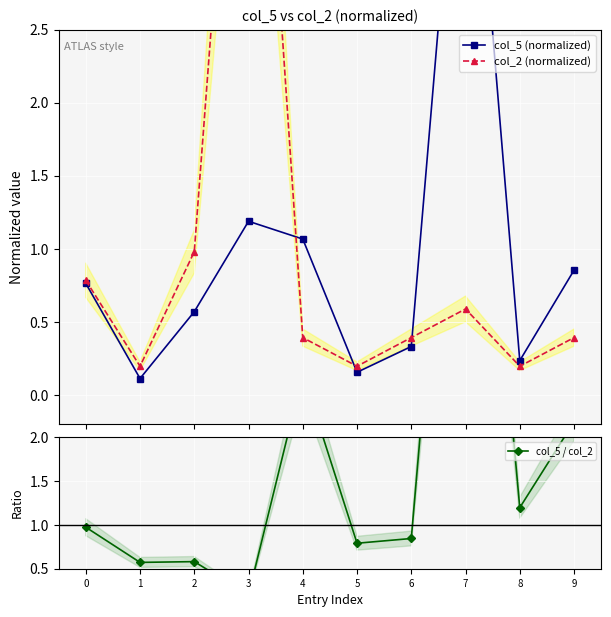

Rank the categories by col_5 (normalized) value from highest to lowest.

7, 3, 4, 9, 0, 2, 6, 8, 5, 1